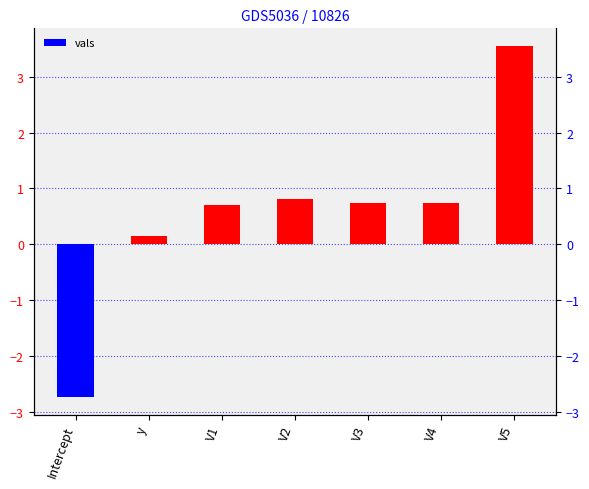

Reading left to right, extract all data points from this chart.

Intercept=-2.7	y=0.2	V1=0.7	V2=0.8	V3=0.7	V4=0.7	V5=3.6